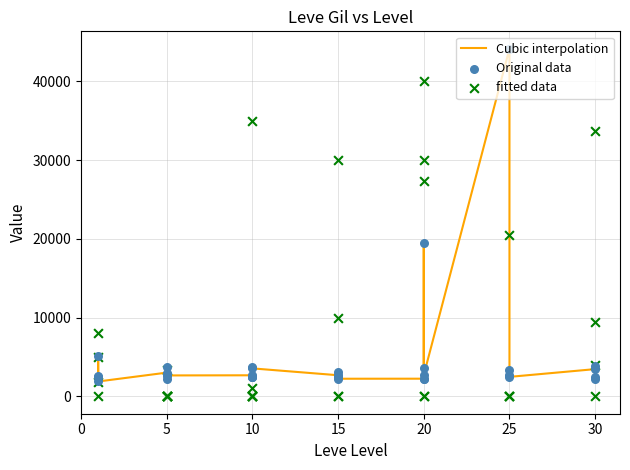

What are all the series names shown in the legend?

Cubic interpolation, Original data, fitted data